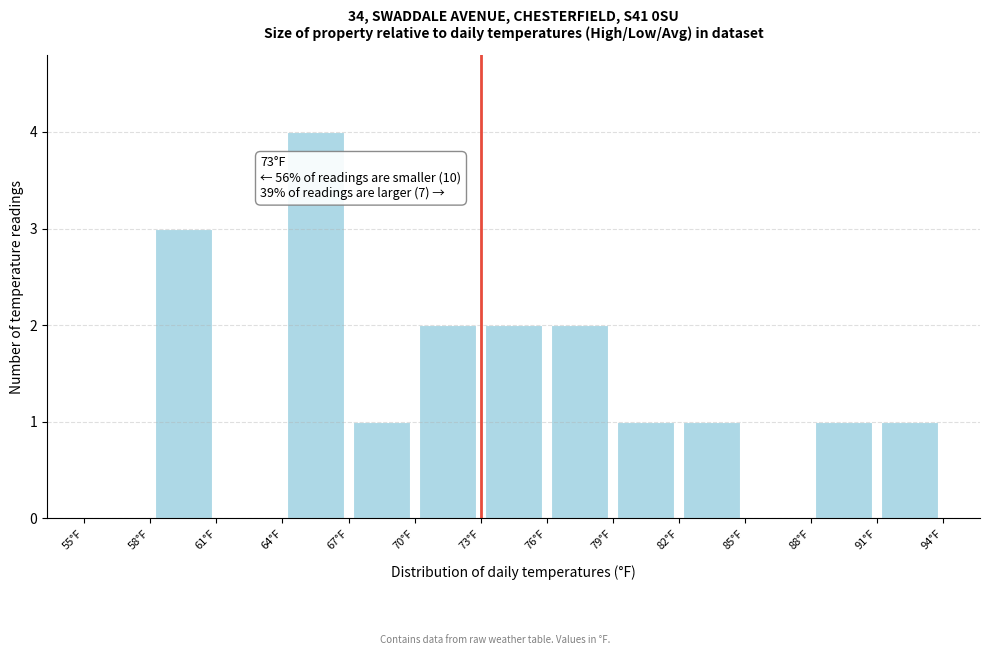

Over which range of the x-axis is the bar tallest?

64 to 67